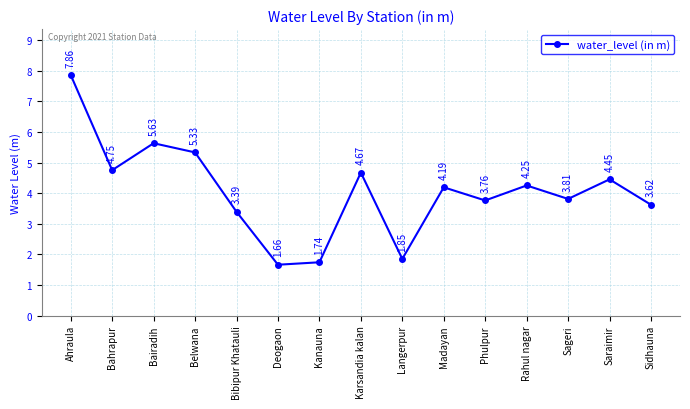

Where does the data first go above 4?

Ahraula